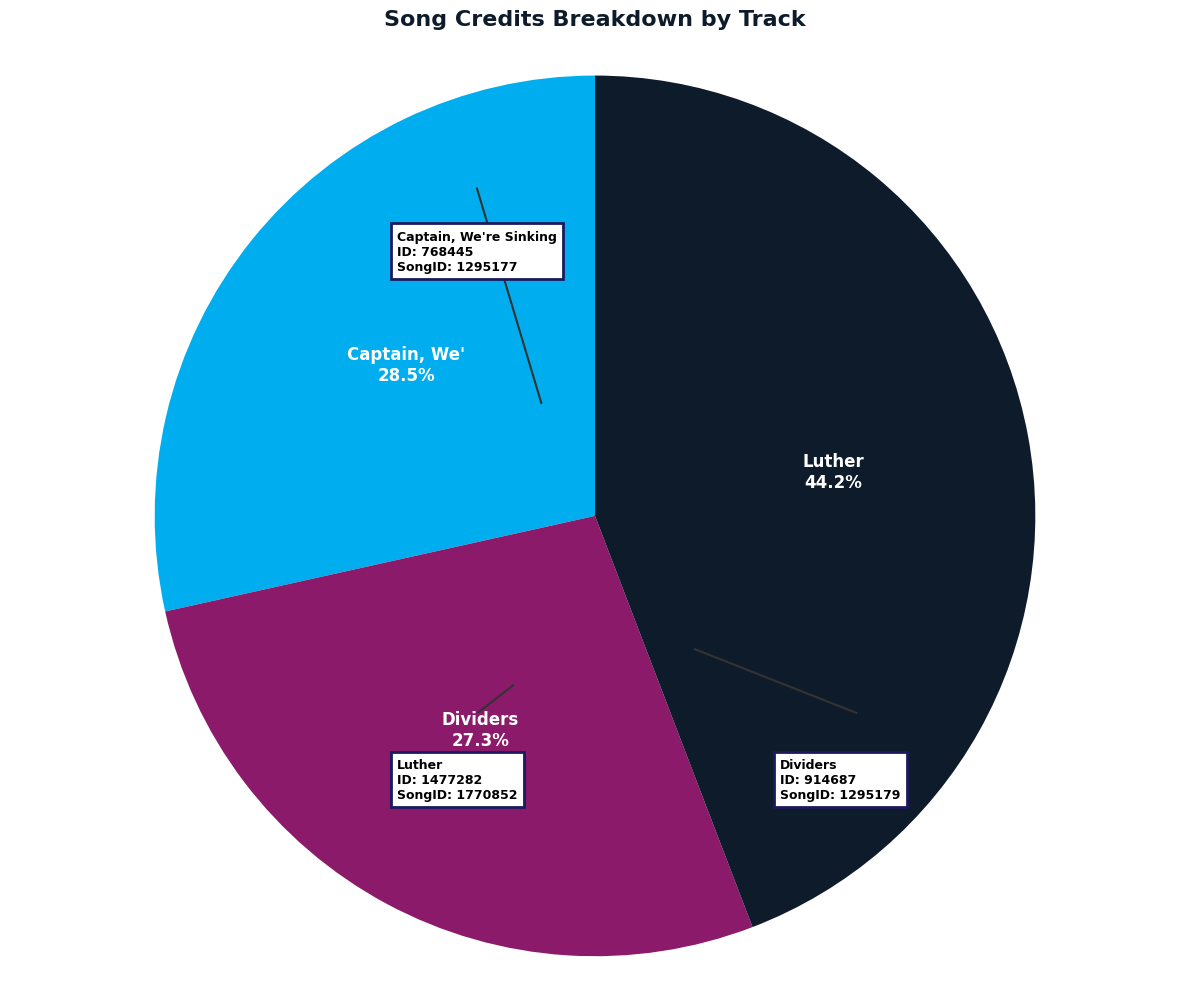

To the nearest percent, what is the average slice percentage?

33%